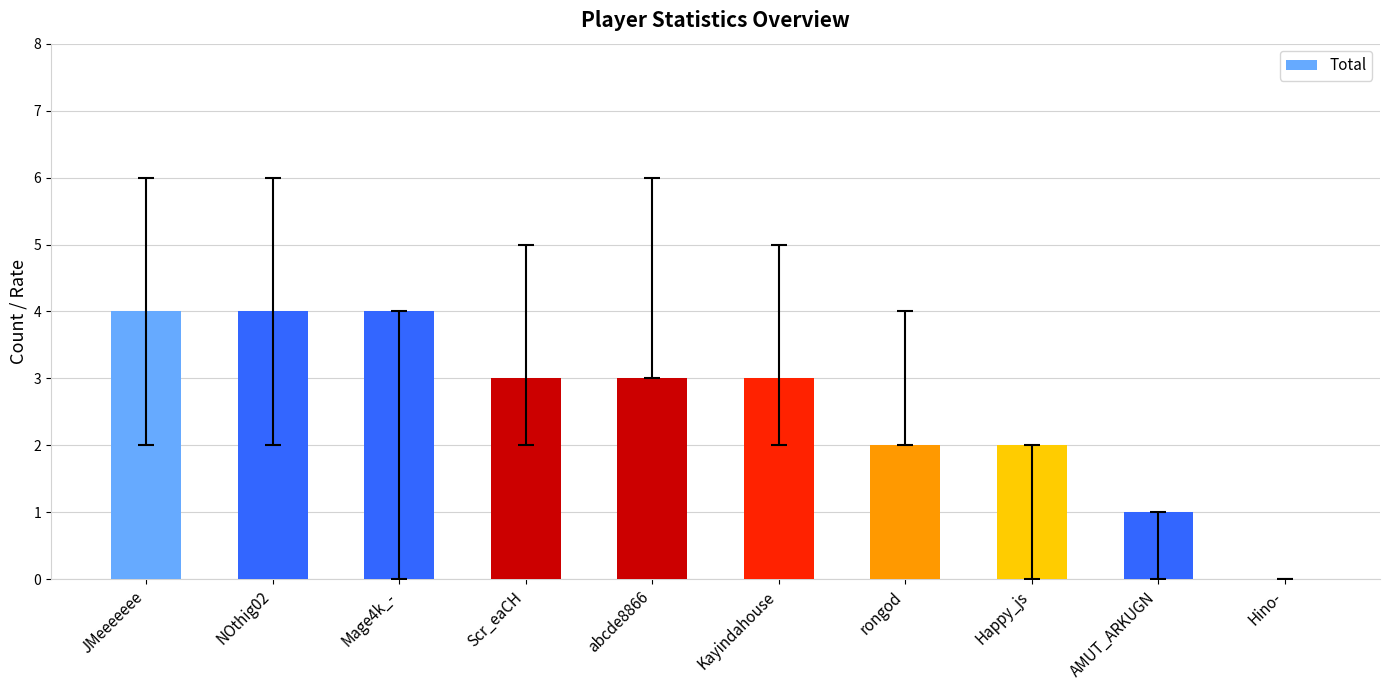

What is the change in value from NOthig02 to Happy_js?

-2